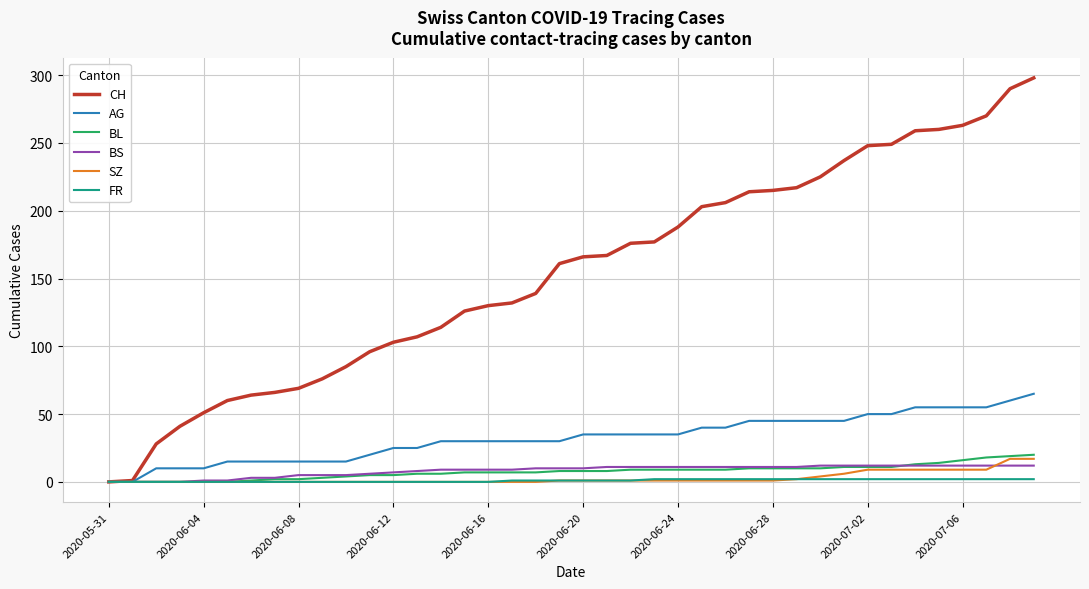

Which series has the largest range (max minus min)?

CH